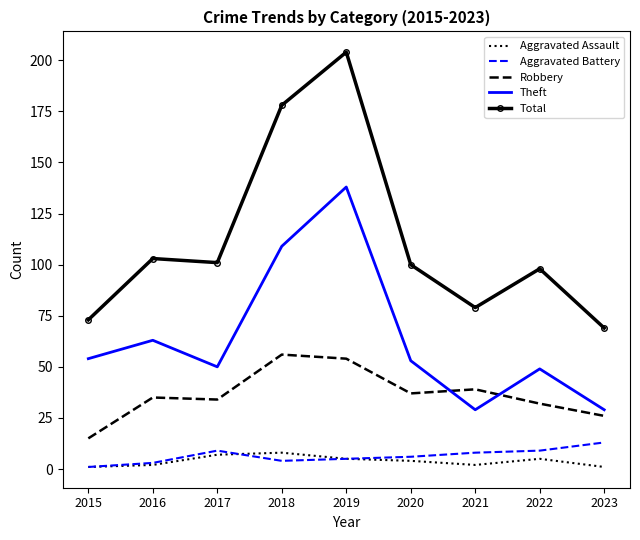

True or false: Theft and Total cross at least once.

False